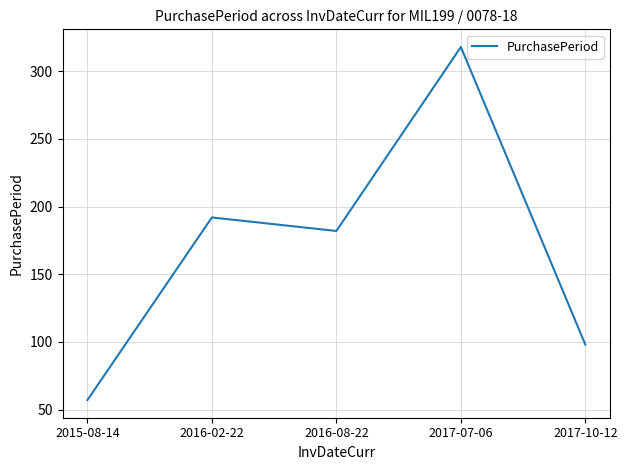

Reading left to right, what are all the values shown in this chart?

2015-08-14=57	2016-02-22=192	2016-08-22=182	2017-07-06=318	2017-10-12=98